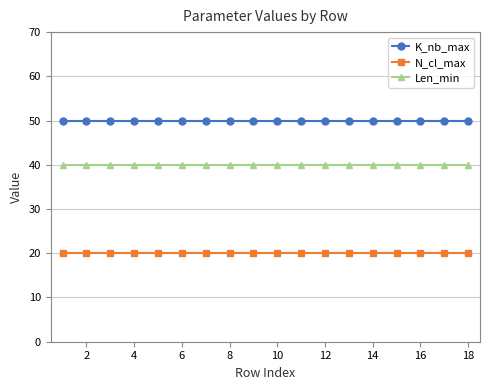

Rank the series by their average value, from highest to lowest.

K_nb_max, Len_min, N_cl_max